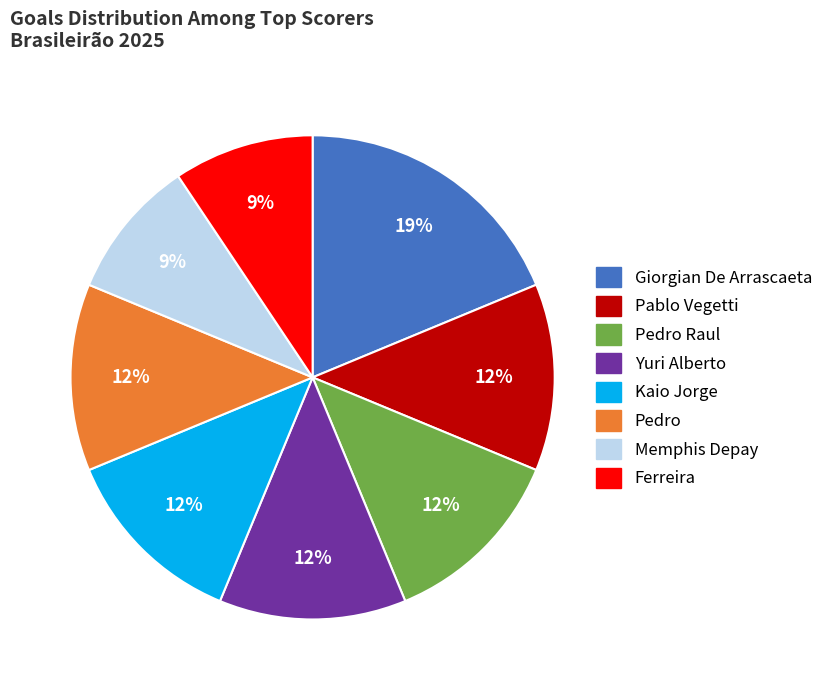

To the nearest percent, what is the average slice percentage?

12%